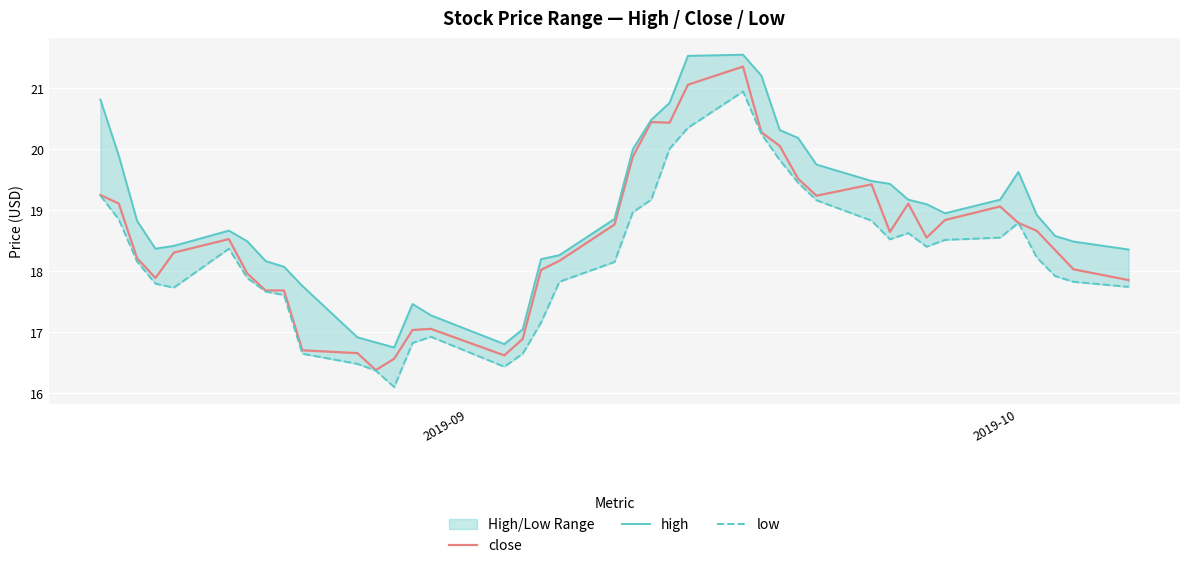

What is the highest value of the close series?

21.4